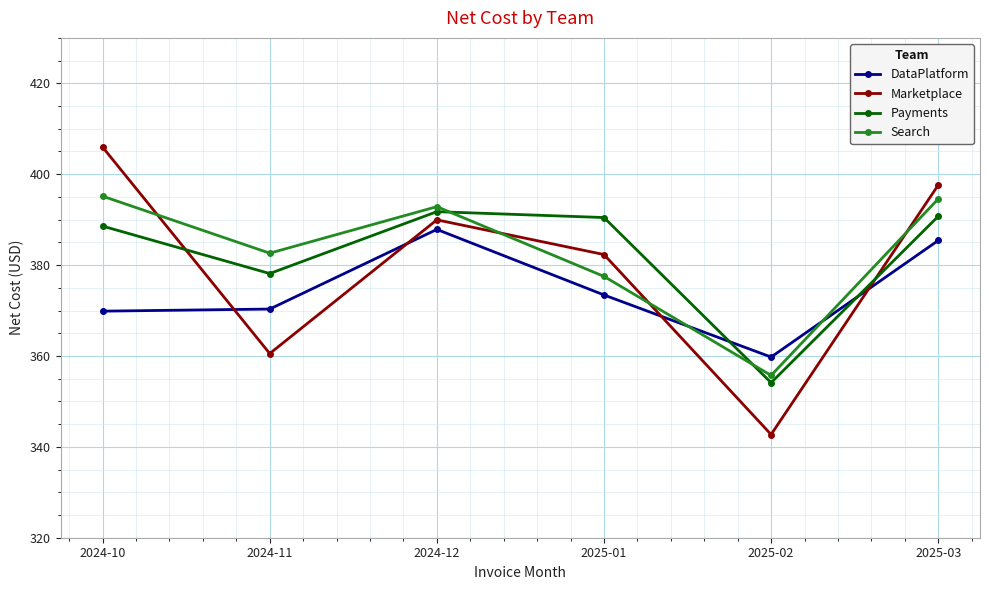

Where does the Marketplace series first go above 389?

2024-10